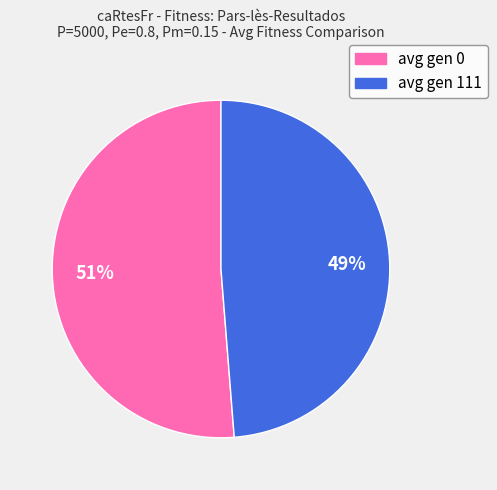

What percentage is the avg gen 111 slice, to the nearest percent?

49%